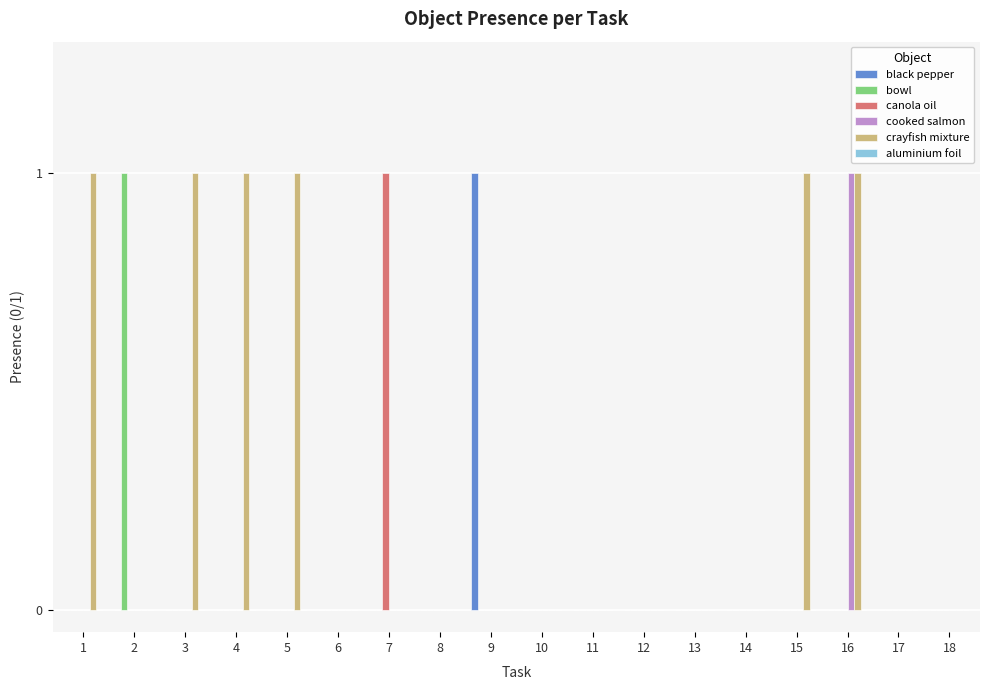

How many distinct data groups are displayed?

5